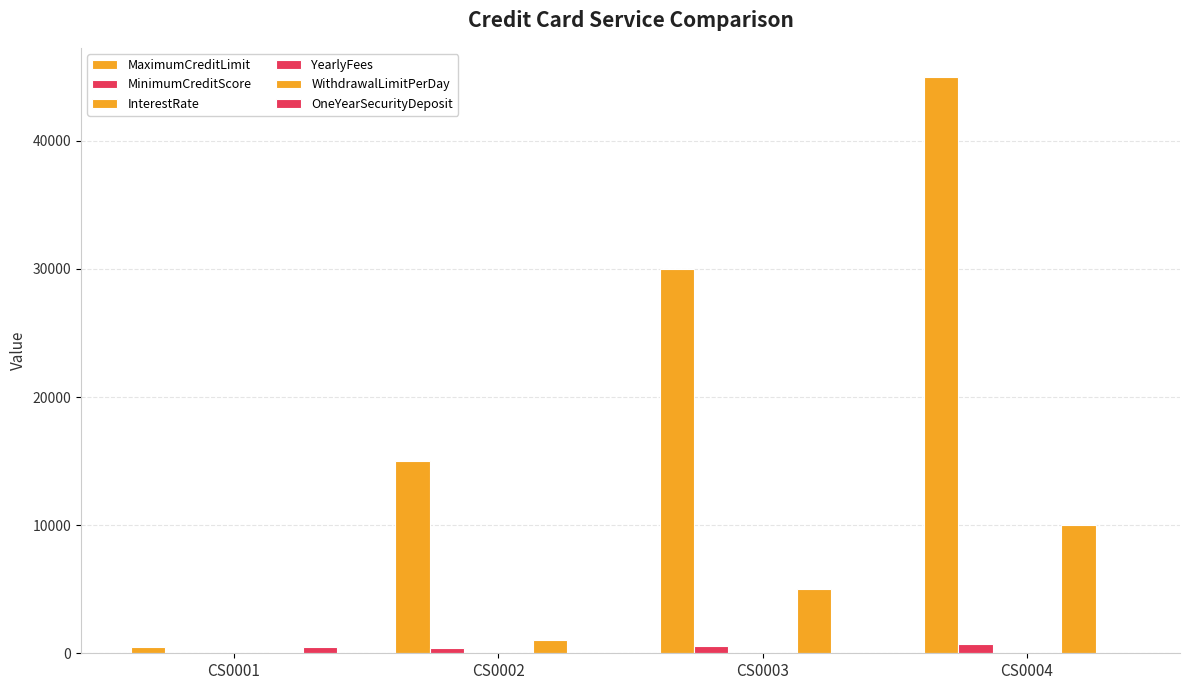

The MaximumCreditLimit series shows 500 at CS0001. True or false?

True